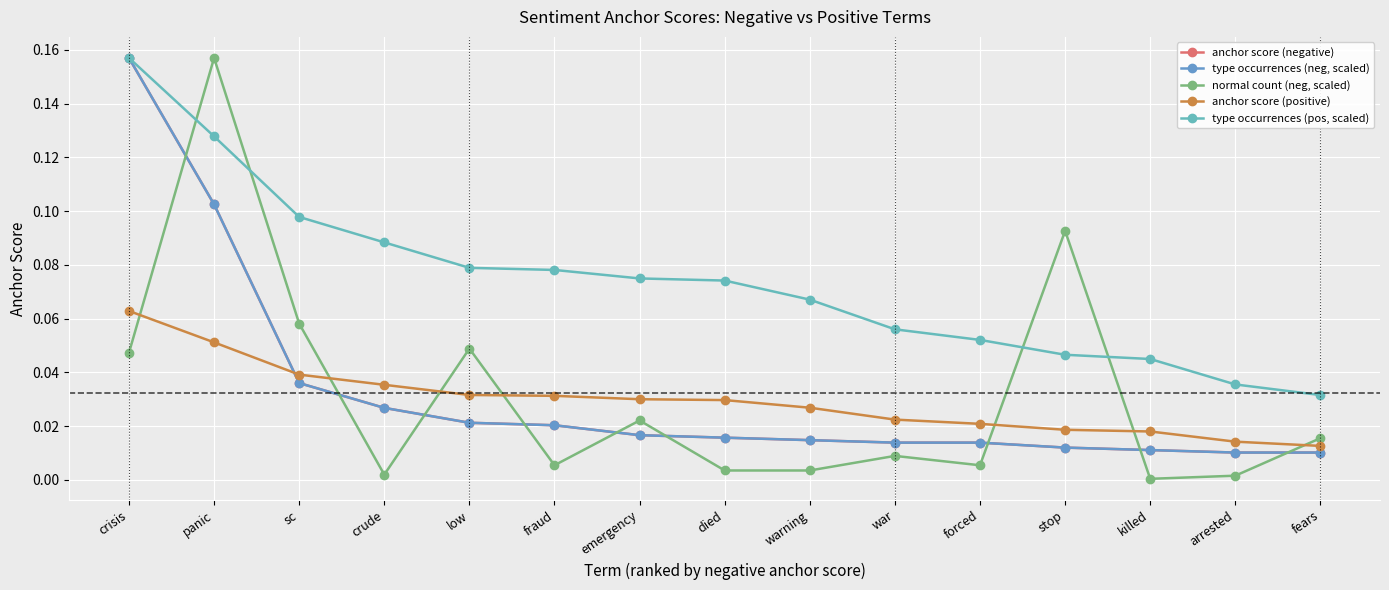

Which label corresponds to the smallest value in the chart?

killed